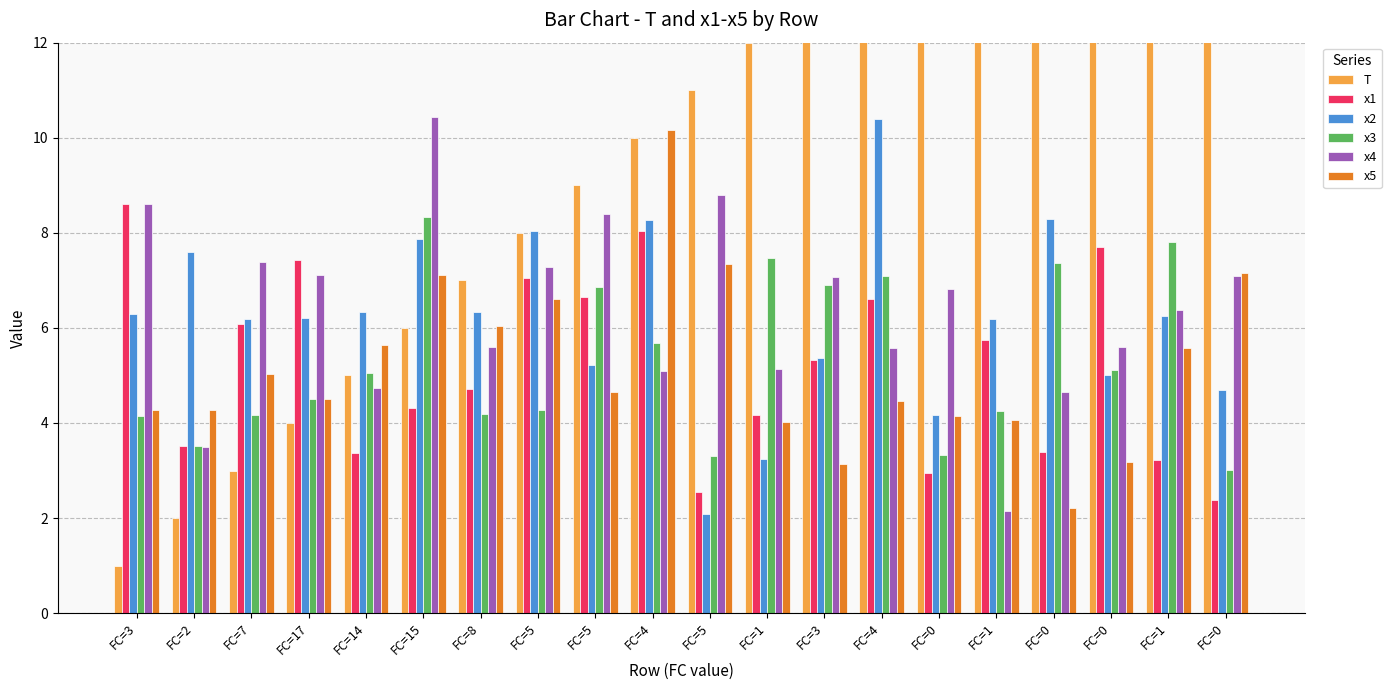

What is the difference between the x5 values at FC=15 and FC=4?

3.1